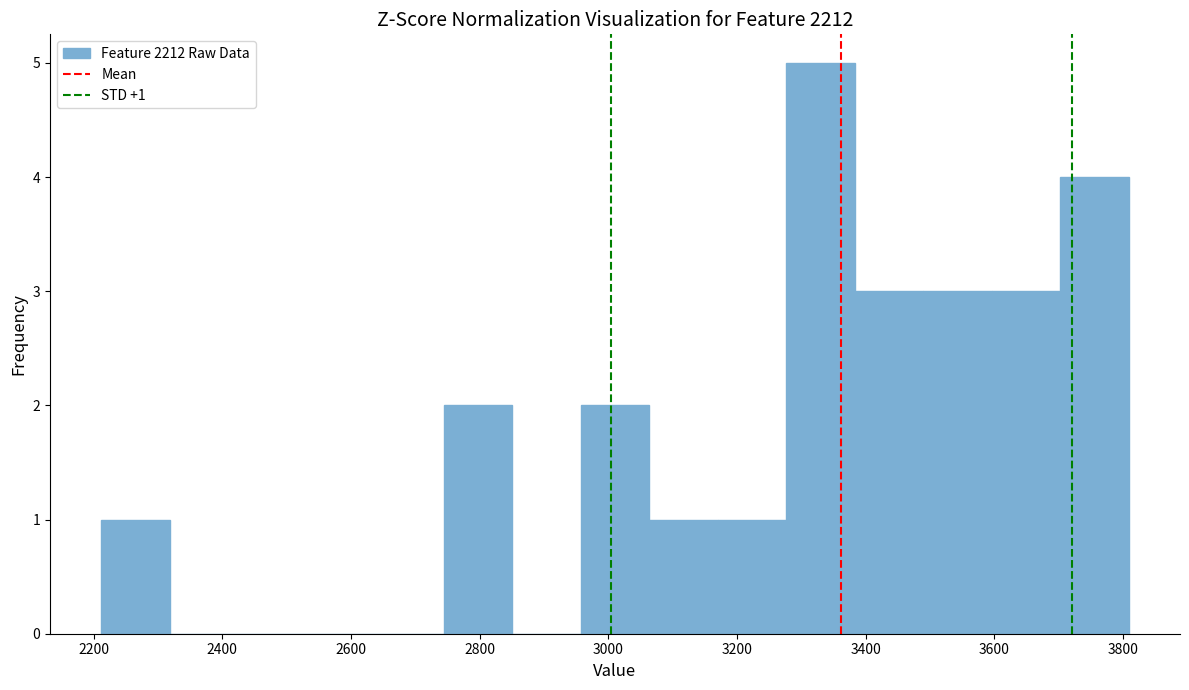

Over which range of the x-axis is the bar tallest?

3280 to 3380